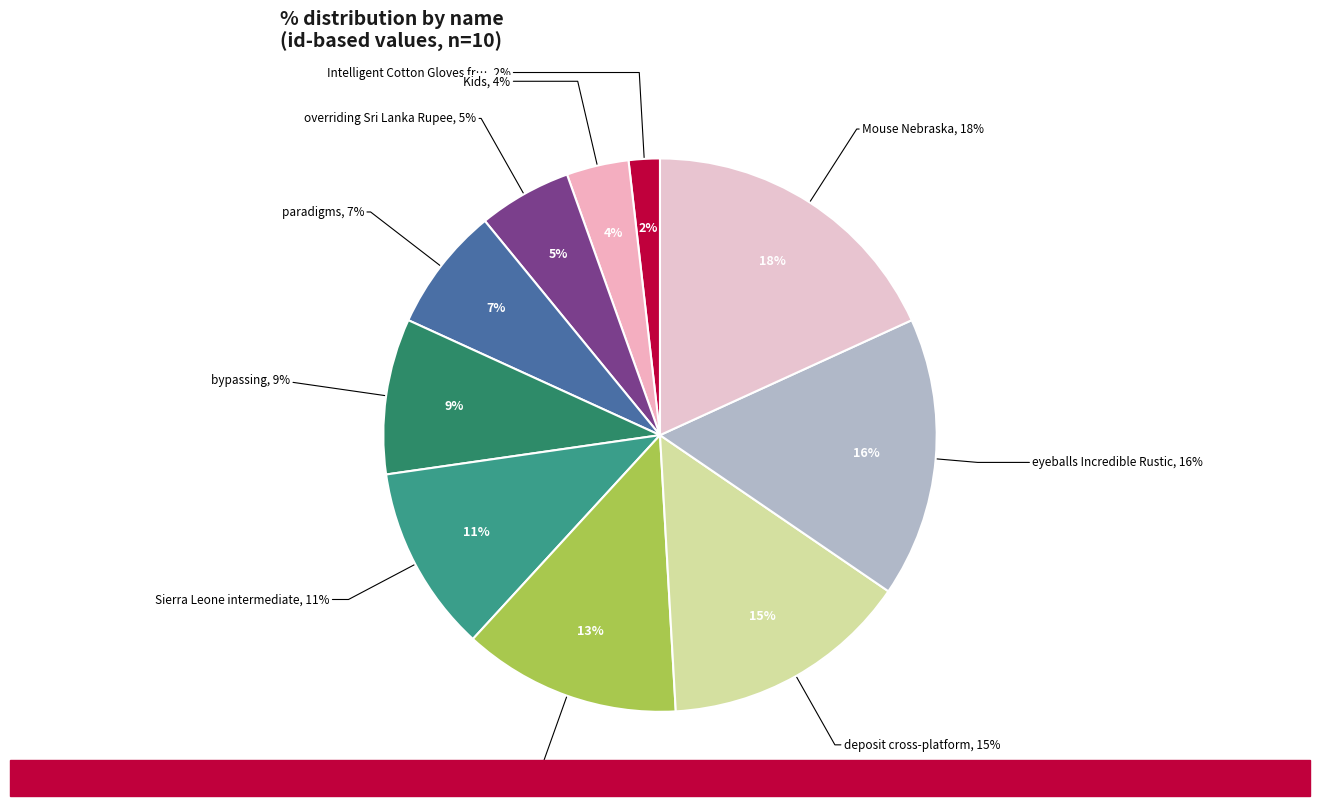

What percentage is NOT represented by green Compatible?

87.3%